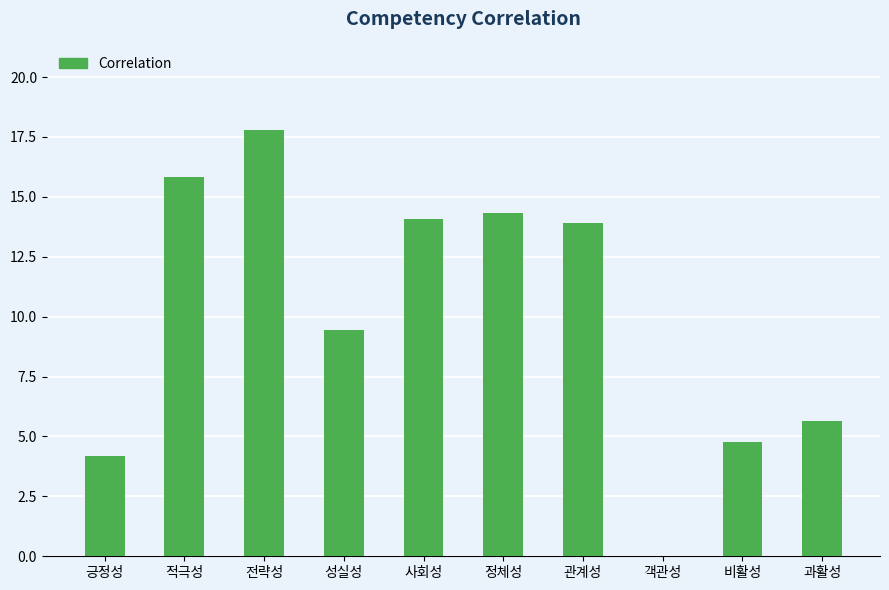

How many distinct data groups are displayed?

1